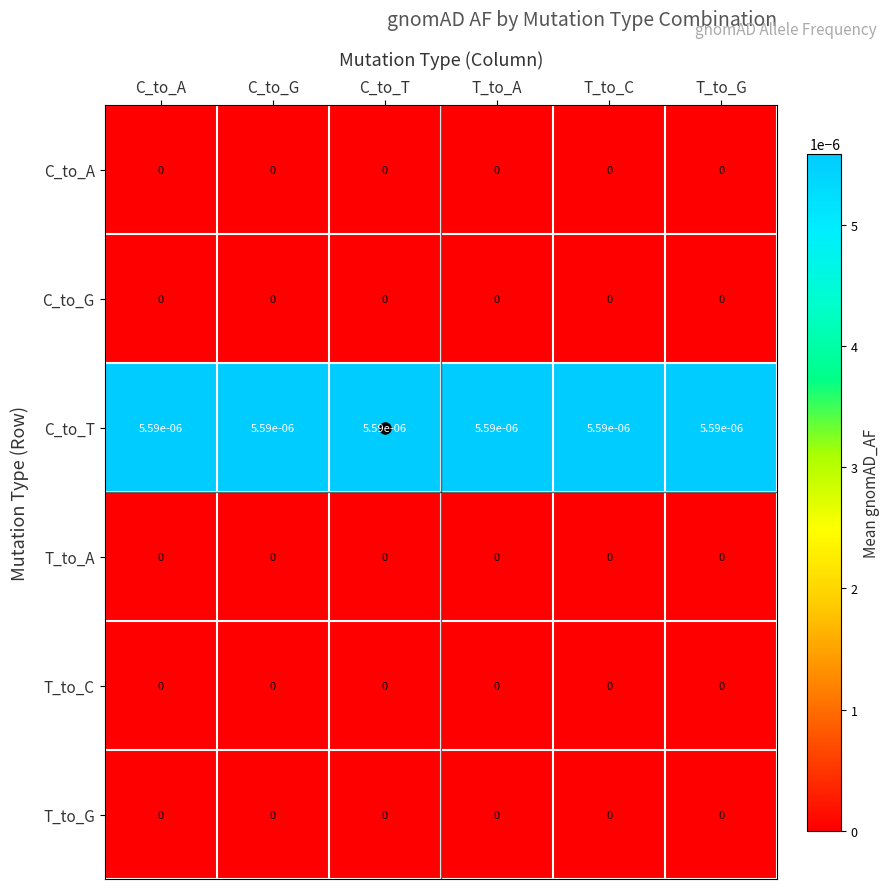

True or false: T_to_G has a value of 0.0 at T_to_G.

True